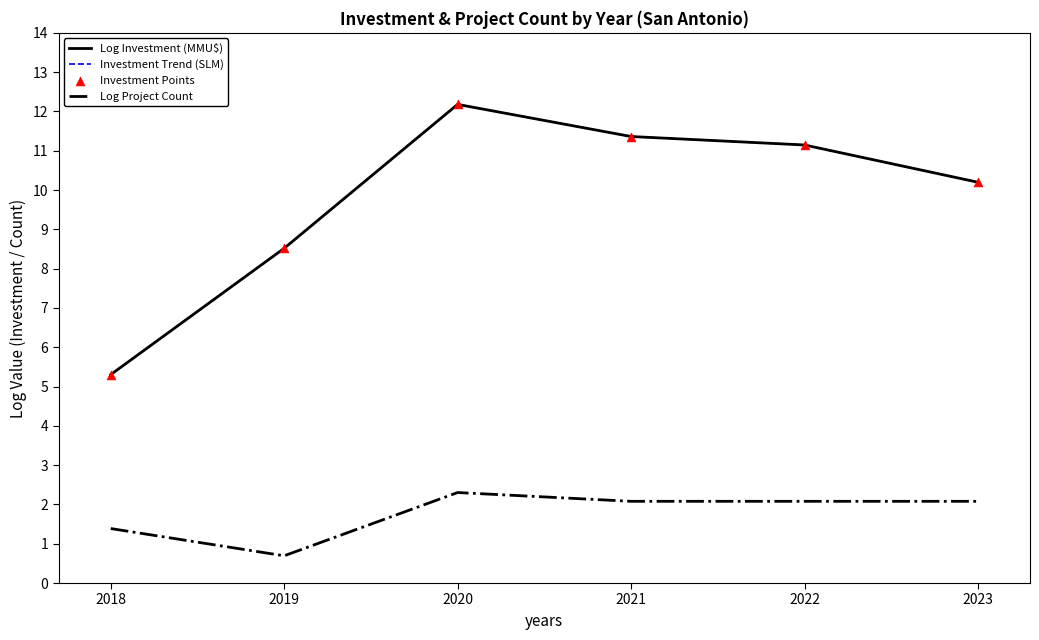

At how many categories does at least one series exceed 10?

4